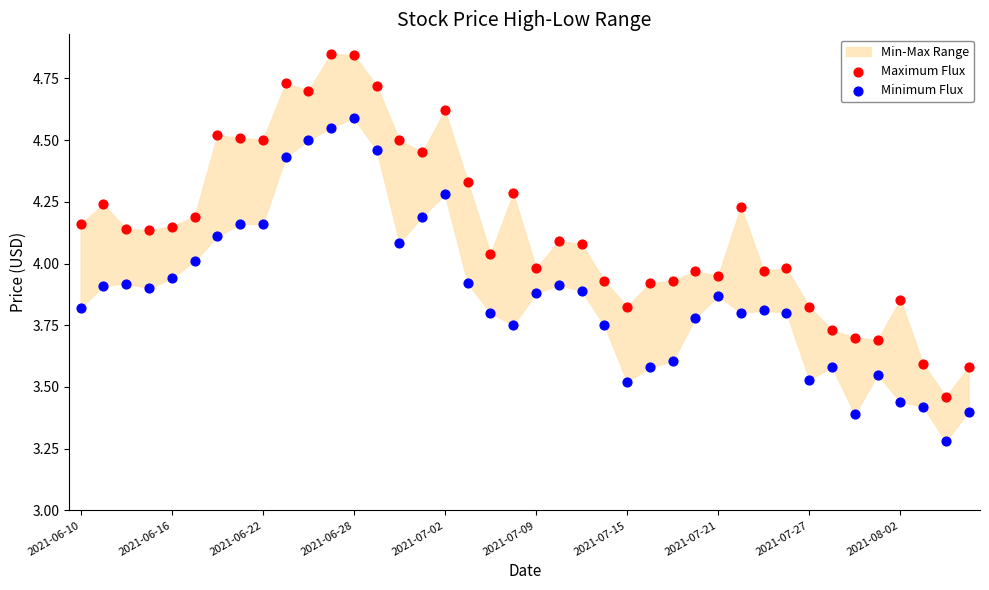

Which series has the largest Y range (max minus min)?

Maximum Flux